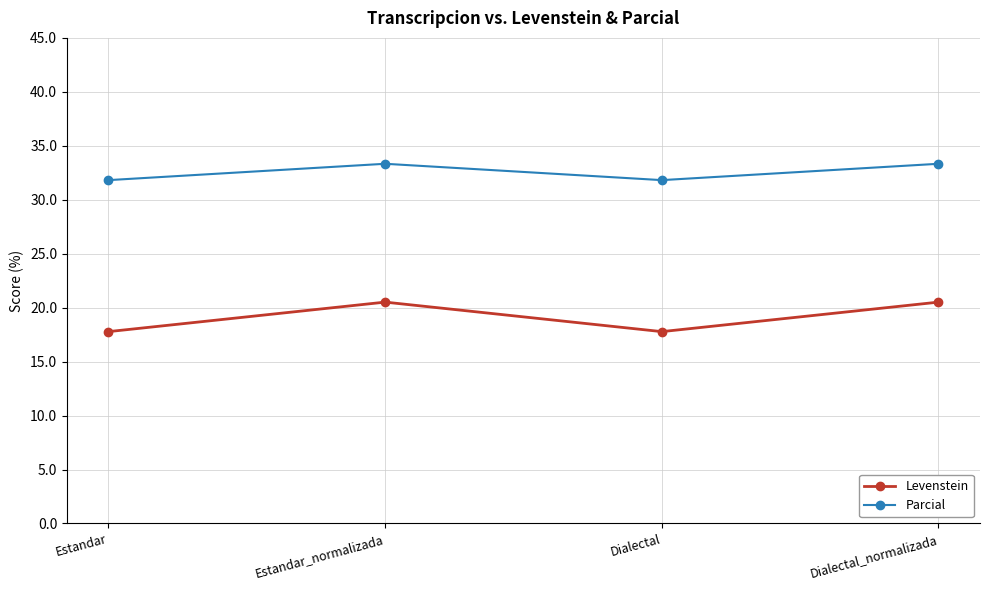

True or false: Parcial and Levenstein intersect in this chart.

False